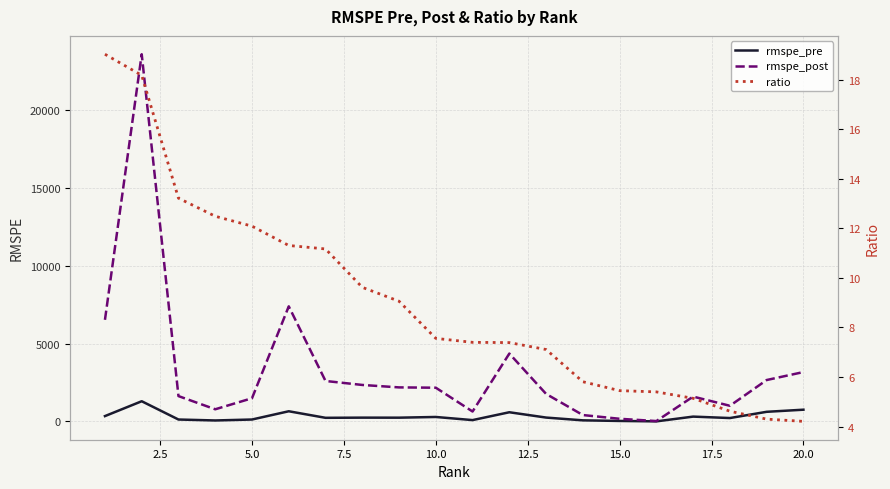

What is the highest value of the rmspe_pre series?

1296.3